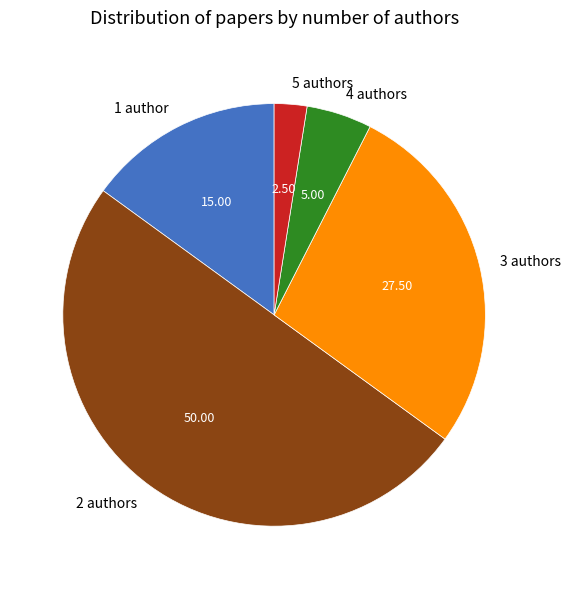

Which slice represents more than half of the pie?

2 authors